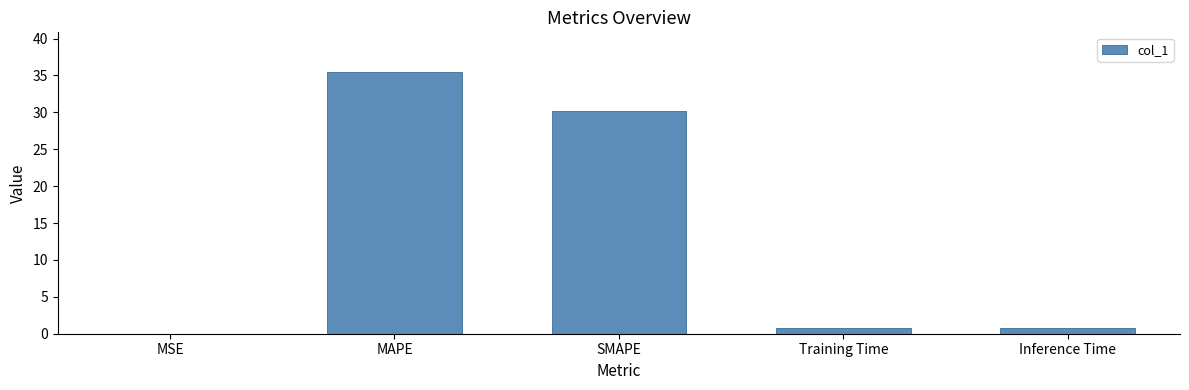

What is the sum of all values?

67.3